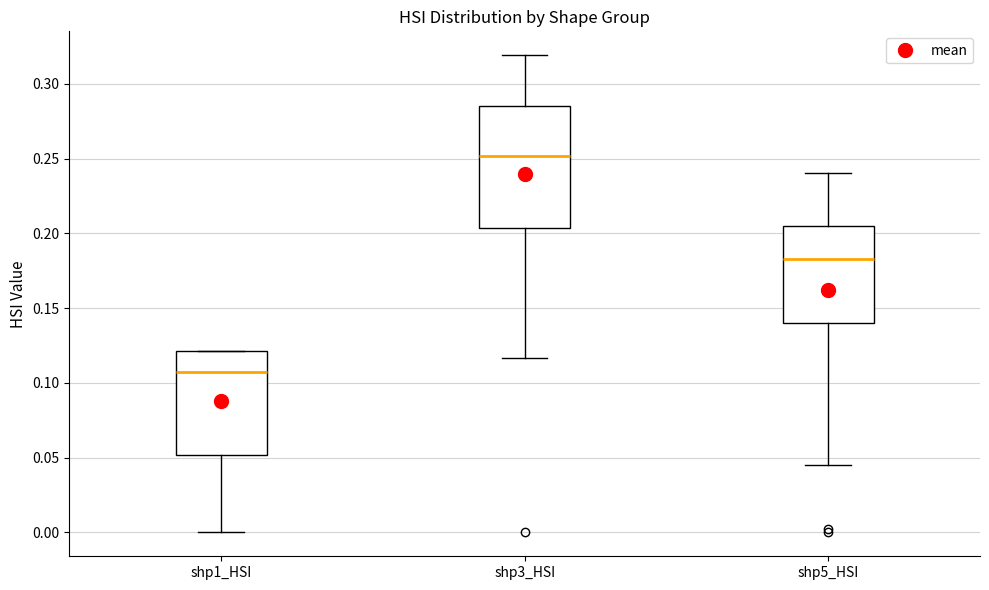

Where is the upper edge of the box for shp1_HSI on the y-axis? The values are not printed on the chart, so give them approximately, as read against the axis.

0.120